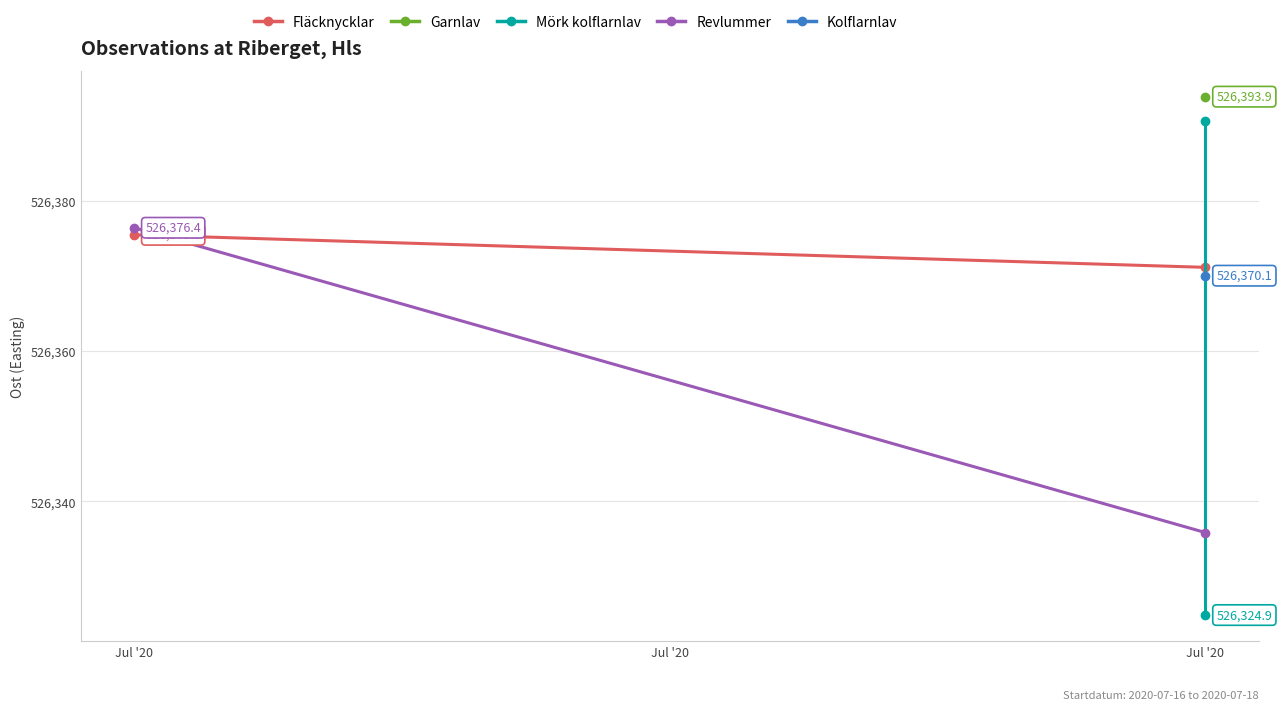

At which label does Fläcknycklar reach its minimum?

Jul '20